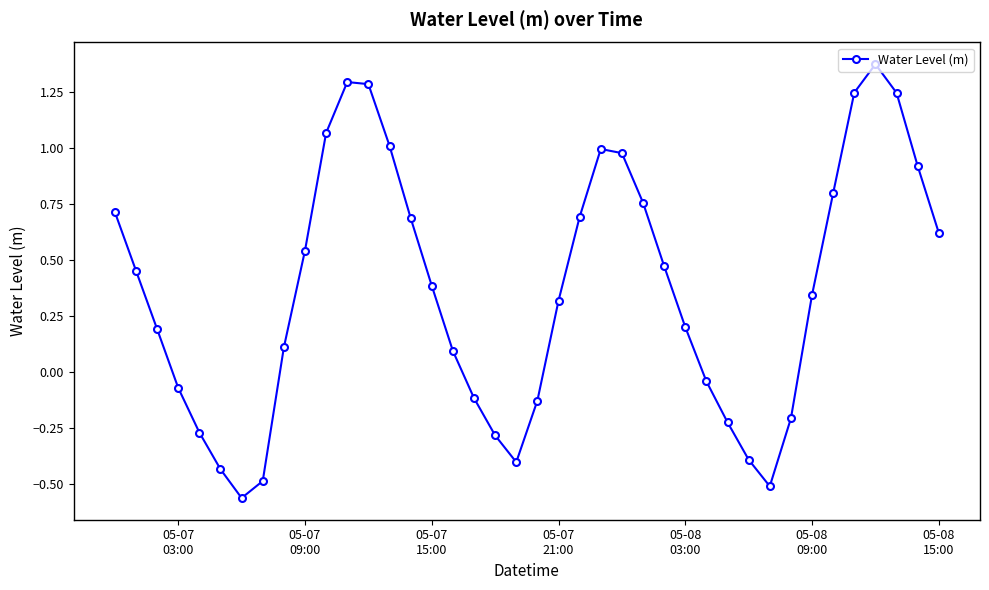

How many interior local peaks (higher than both neighbors) does the data have?

3